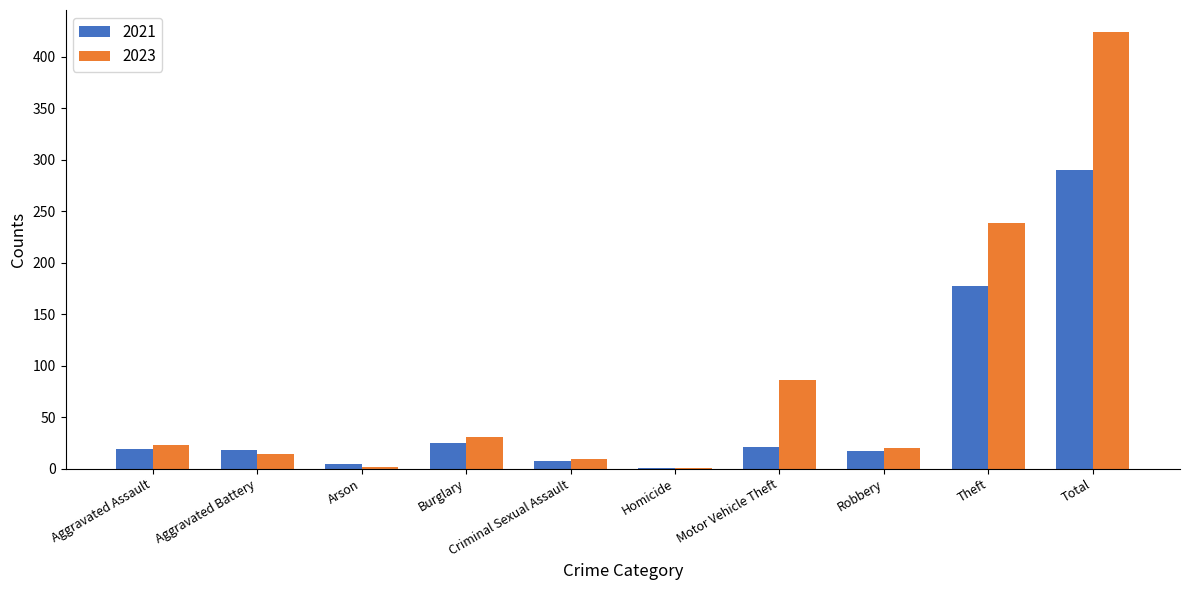

Are the bars grouped side by side (vs. stacked)?

Yes